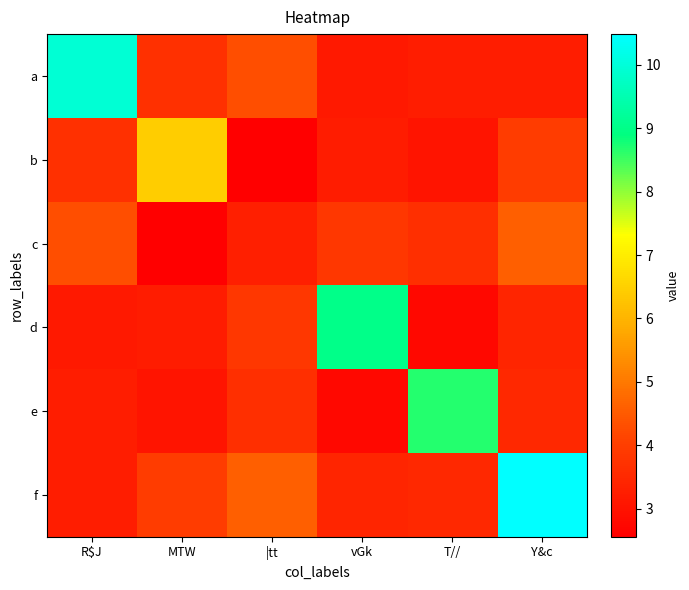

What is the total value across all series at vGk?

25.4